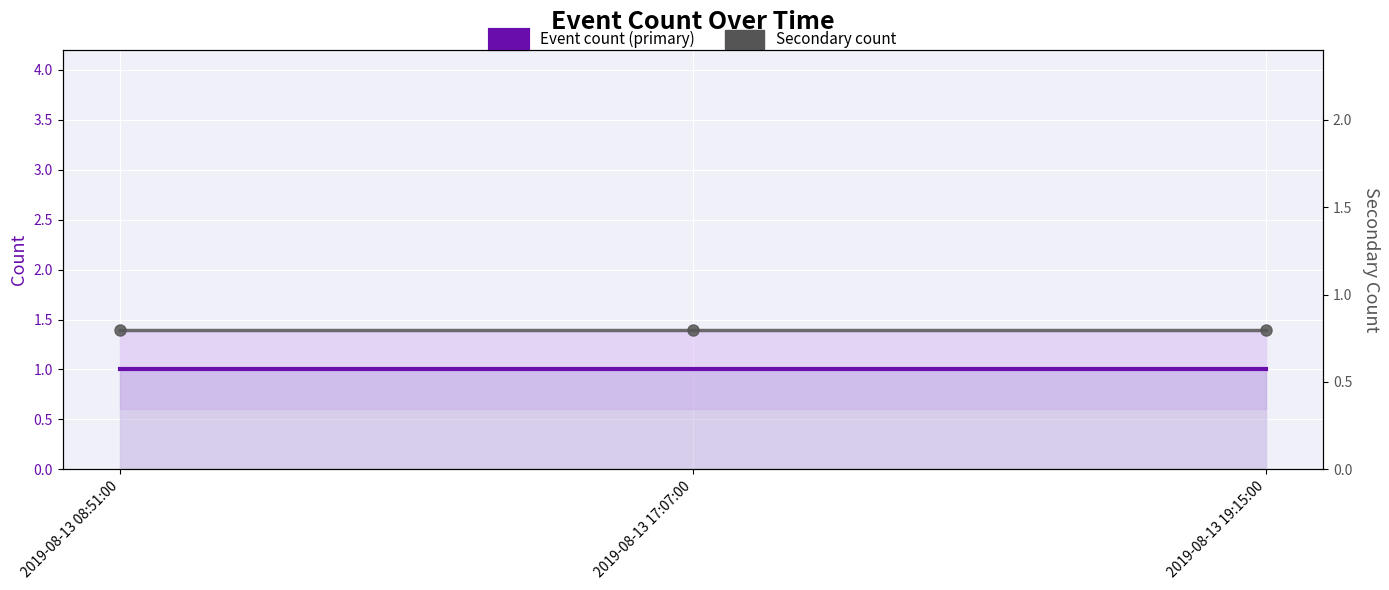

What is the spread (max minus min) of values at 2019-08-13 17:07:00?

0.2